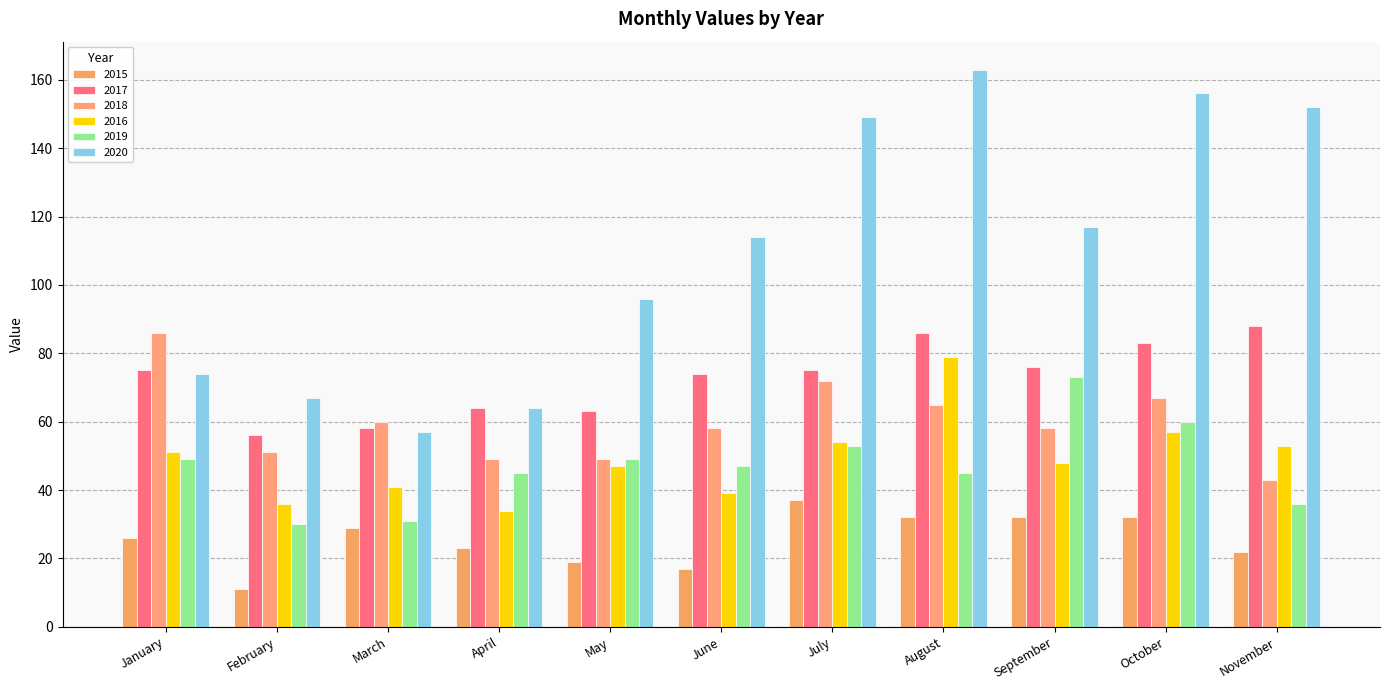

What is the value of the 2015 bar at the 4th from the left?

23